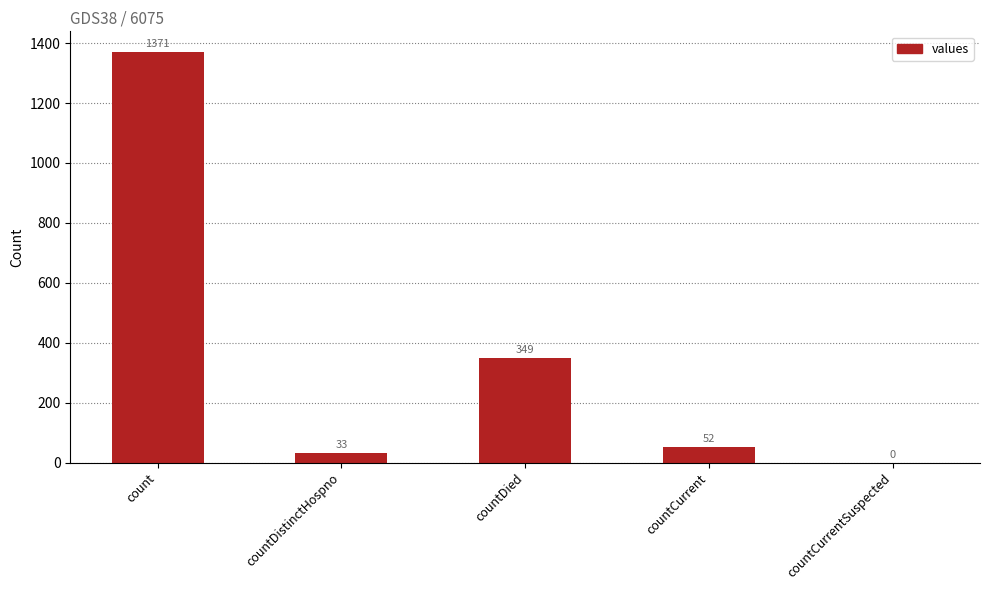

Is it true that the value at countDied is 349?

True